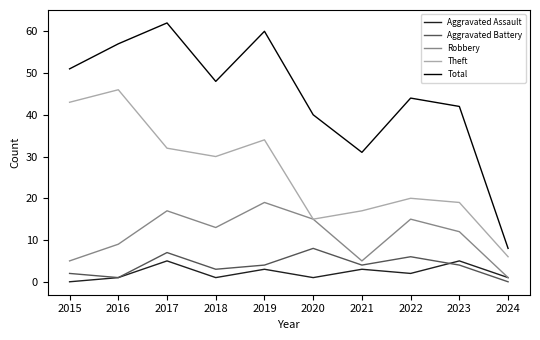

Which category has the highest value in the Robbery series?

2019